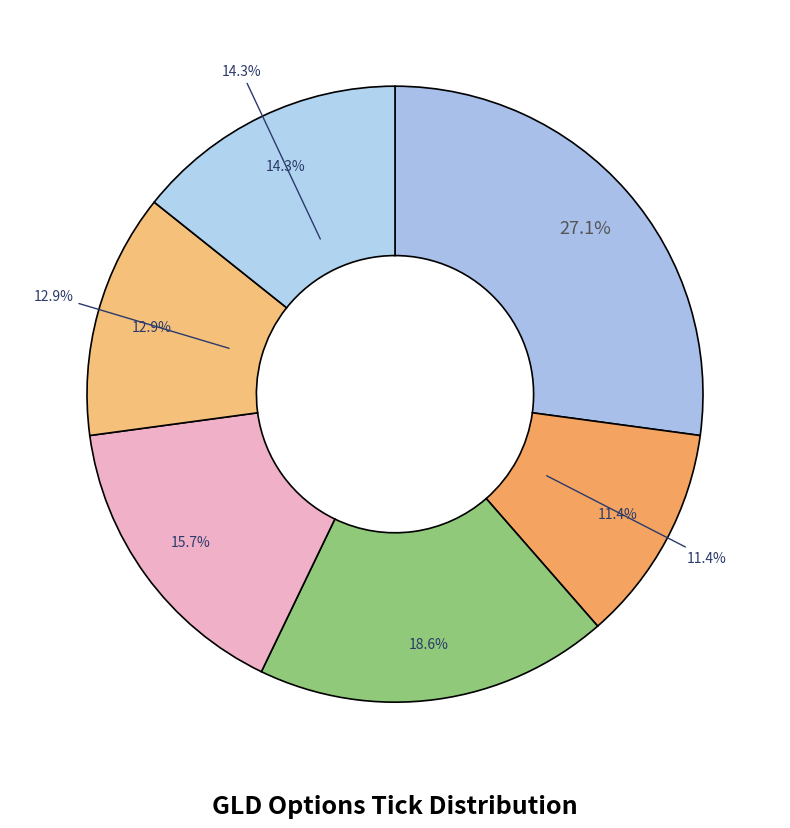

To the nearest percent, what percentage of the pie is up?

33%